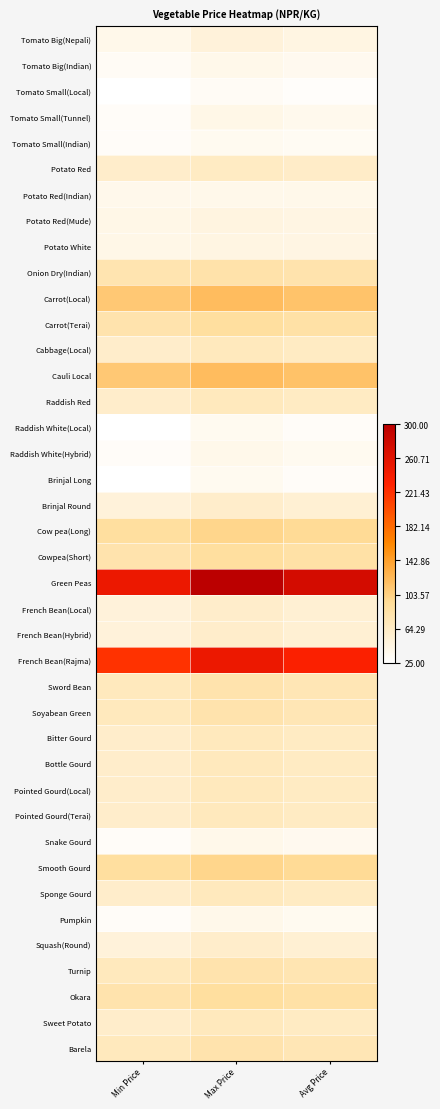

Reading right to left, transcribe all the data shown in this chart.

Tomato Big(Nepali): Avg Price=45.0	Max Price=50.0	Min Price=40.0
Tomato Big(Indian): Avg Price=36.0	Max Price=40.0	Min Price=32.0
Tomato Small(Local): Avg Price=28.4	Max Price=32.0	Min Price=25.0
Tomato Small(Tunnel): Avg Price=37.4	Max Price=42.0	Min Price=30.0
Tomato Small(Indian): Avg Price=33.3	Max Price=35.0	Min Price=30.0
Potato Red: Avg Price=62.5	Max Price=65.0	Min Price=60.0
Potato Red(Indian): Avg Price=39.0	Max Price=40.0	Min Price=38.0
Potato Red(Mude): Avg Price=44.2	Max Price=46.0	Min Price=42.0
Potato White: Avg Price=43.5	Max Price=45.0	Min Price=42.0
Onion Dry(Indian): Avg Price=80.0	Max Price=82.0	Min Price=78.0
Carrot(Local): Avg Price=115.0	Max Price=120.0	Min Price=110.0
Carrot(Terai): Avg Price=85.0	Max Price=90.0	Min Price=80.0
Cabbage(Local): Avg Price=65.0	Max Price=70.0	Min Price=60.0
Cauli Local: Avg Price=116.0	Max Price=120.0	Min Price=110.0
Raddish Red: Avg Price=65.0	Max Price=70.0	Min Price=60.0
Raddish White(Local): Avg Price=30.0	Max Price=35.0	Min Price=25.0
Raddish White(Hybrid): Avg Price=35.0	Max Price=40.0	Min Price=30.0
Brinjal Long: Avg Price=30.0	Max Price=35.0	Min Price=25.0
Brinjal Round: Avg Price=55.0	Max Price=60.0	Min Price=50.0
Cow pea(Long): Avg Price=95.0	Max Price=100.0	Min Price=90.0
Cowpea(Short): Avg Price=85.0	Max Price=90.0	Min Price=80.0
Green Peas: Avg Price=275.0	Max Price=300.0	Min Price=250.0
French Bean(Local): Avg Price=55.0	Max Price=60.0	Min Price=50.0
French Bean(Hybrid): Avg Price=55.0	Max Price=60.0	Min Price=50.0
French Bean(Rajma): Avg Price=235.0	Max Price=250.0	Min Price=220.0
Sword Bean: Avg Price=75.0	Max Price=80.0	Min Price=70.0
Soyabean Green: Avg Price=75.0	Max Price=80.0	Min Price=70.0
Bitter Gourd: Avg Price=65.0	Max Price=70.0	Min Price=60.0
Bottle Gourd: Avg Price=65.0	Max Price=70.0	Min Price=60.0
Pointed Gourd(Local): Avg Price=65.0	Max Price=70.0	Min Price=60.0
Pointed Gourd(Terai): Avg Price=65.0	Max Price=70.0	Min Price=60.0
Snake Gourd: Avg Price=36.7	Max Price=40.0	Min Price=30.0
Smooth Gourd: Avg Price=95.0	Max Price=100.0	Min Price=90.0
Sponge Gourd: Avg Price=65.0	Max Price=70.0	Min Price=60.0
Pumpkin: Avg Price=35.0	Max Price=40.0	Min Price=30.0
Squash(Round): Avg Price=55.0	Max Price=60.0	Min Price=50.0
Turnip: Avg Price=76.7	Max Price=80.0	Min Price=70.0
Okara: Avg Price=85.0	Max Price=90.0	Min Price=80.0
Sweet Potato: Avg Price=65.0	Max Price=70.0	Min Price=60.0
Barela: Avg Price=75.0	Max Price=80.0	Min Price=70.0